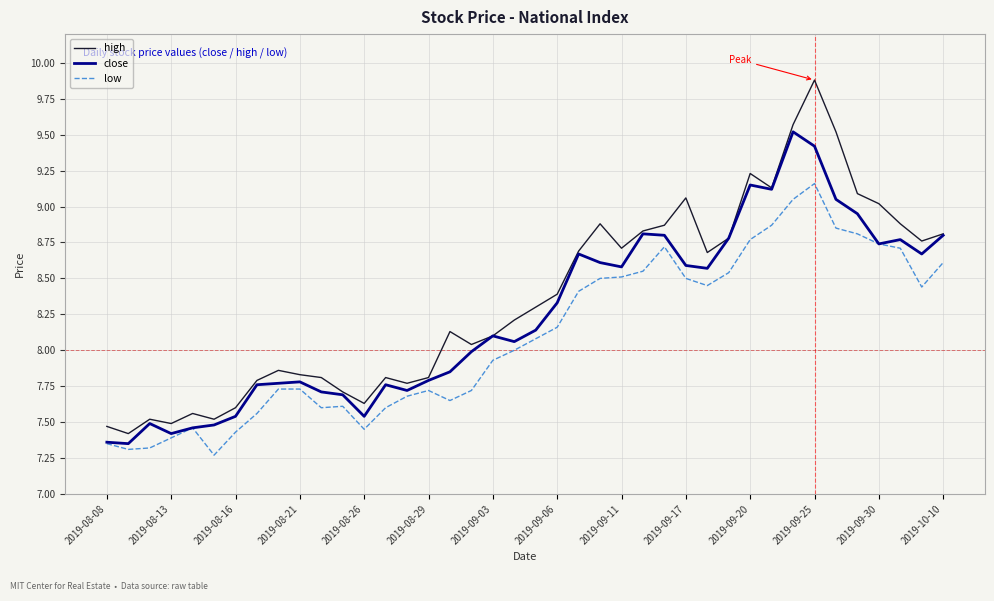

How many lines are shown in the chart?

3